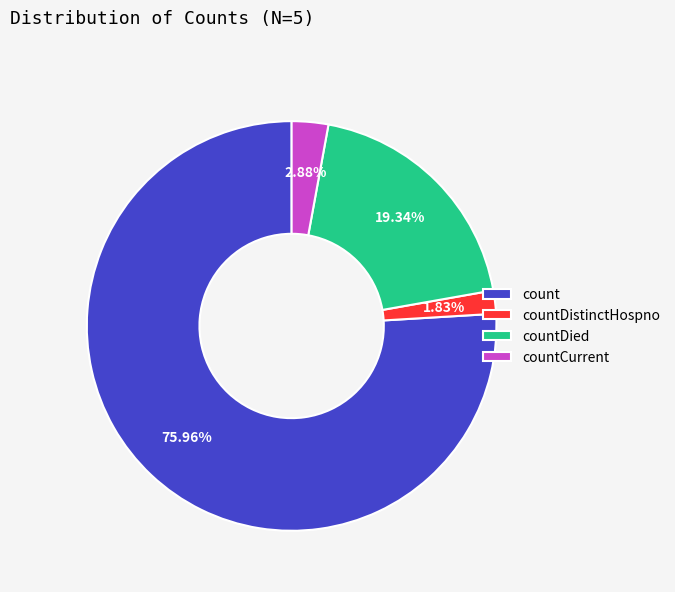

To the nearest percent, what is the difference between the largest and smallest slice percentages?

74%